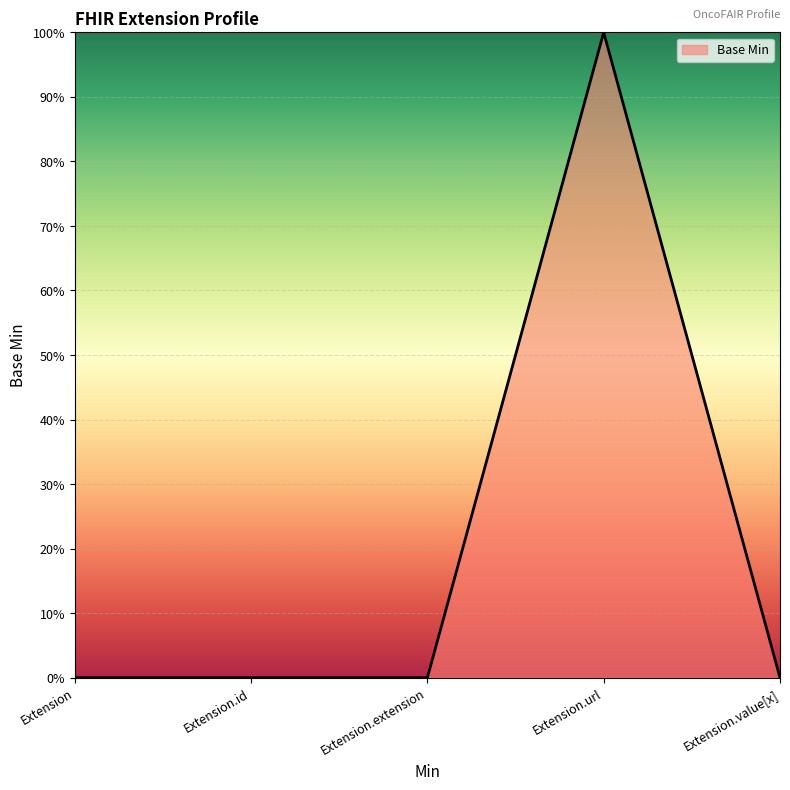

What is the difference between the maximum and minimum values?

1